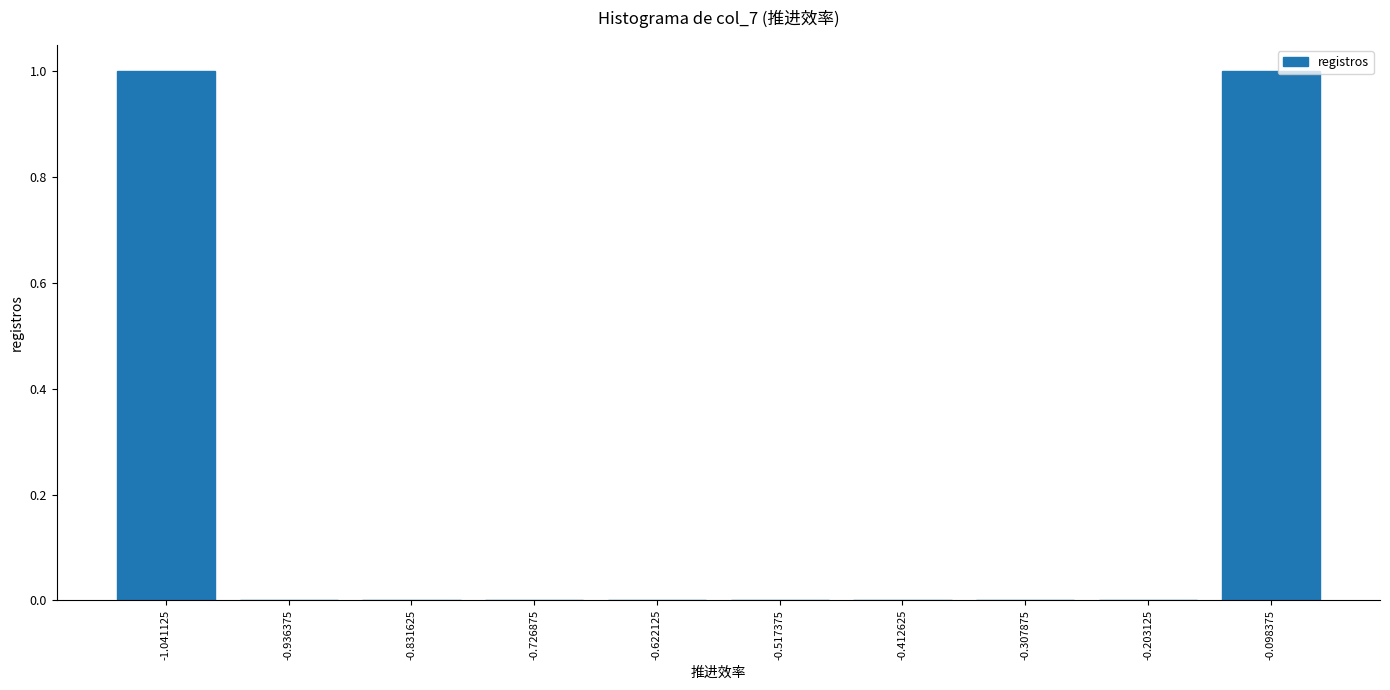

What is the height of the bar covering -0.16 to -0.04 on the x-axis? Neither the bar edges nor the heights are printed on the chart, so give them approximately, as read against the axes.

1